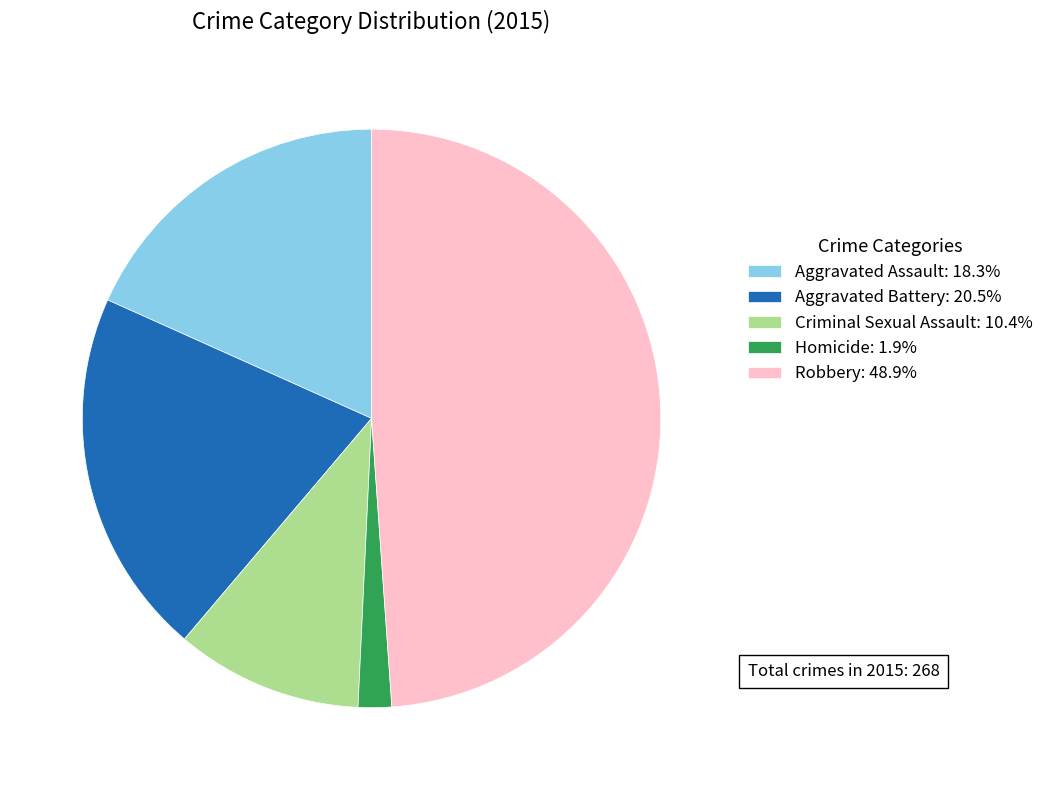

How many segments does this pie chart have?

5